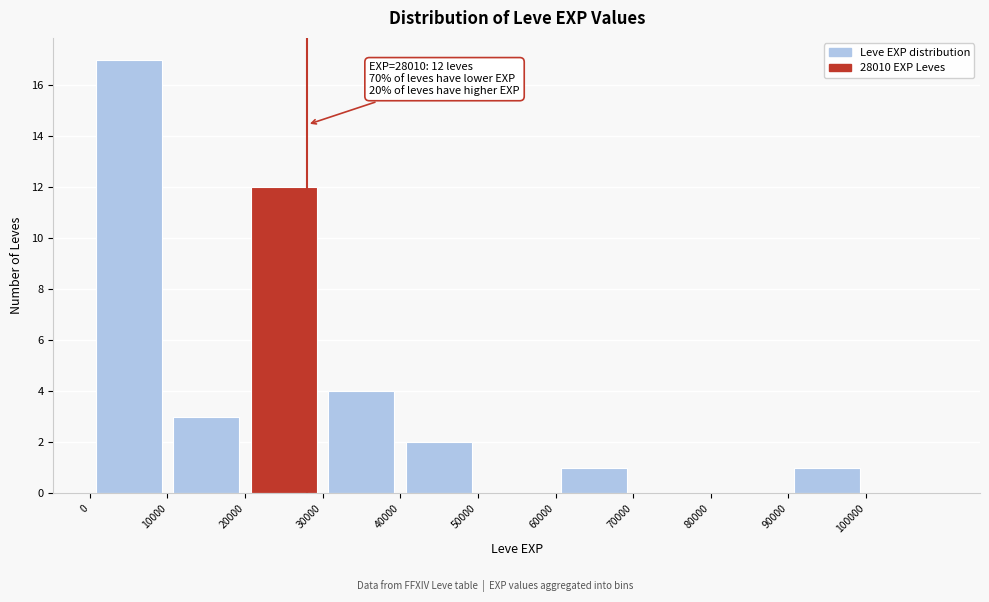

Over which range of the x-axis is the bar tallest?

0 to 10000